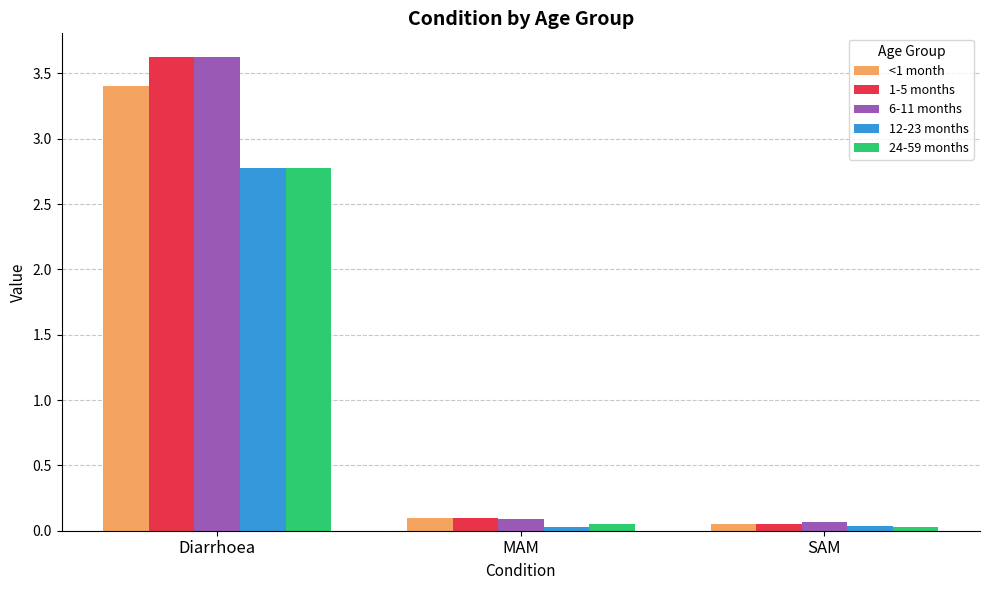

What is the total value across all series at Diarrhoea?

16.2